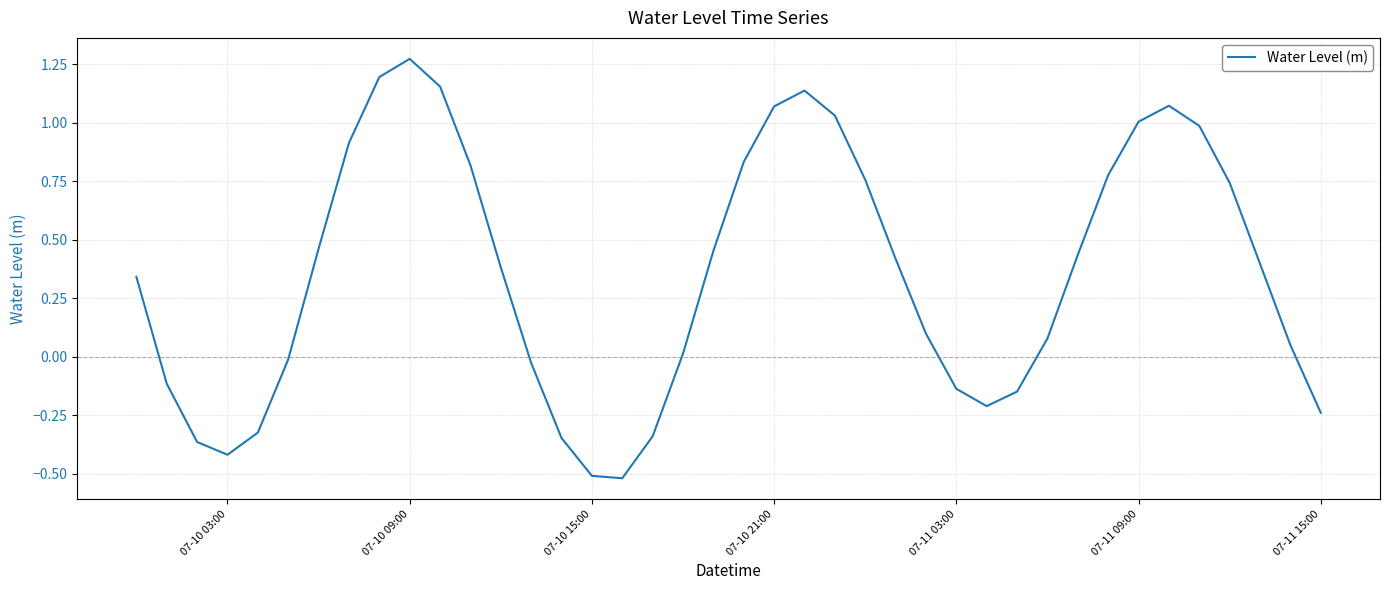

Is it true that the value at 07-10 15:00 is -0.9?

False